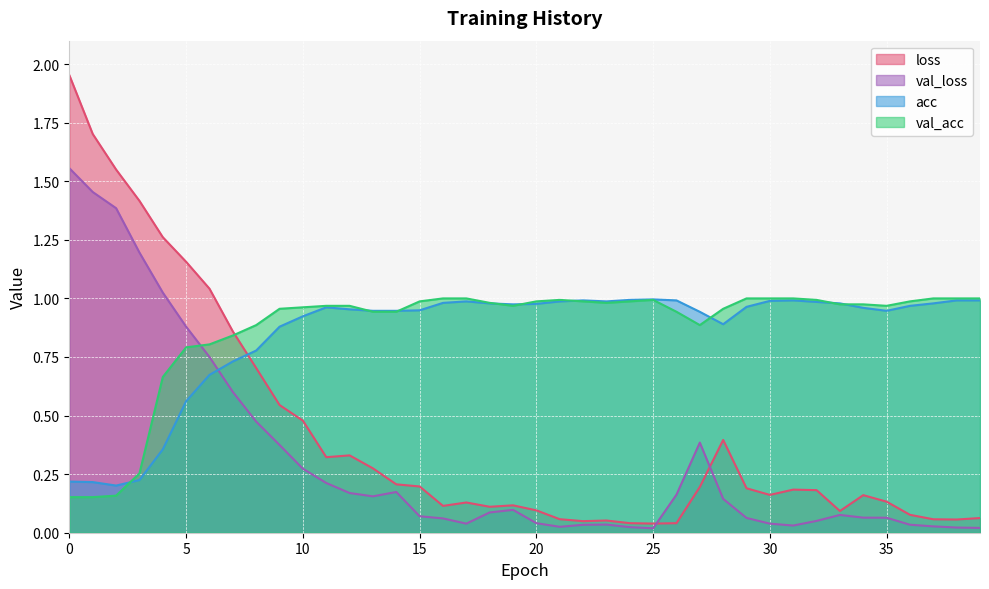

Is the value of val_acc at 28 greater than the value of loss at 12?

Yes